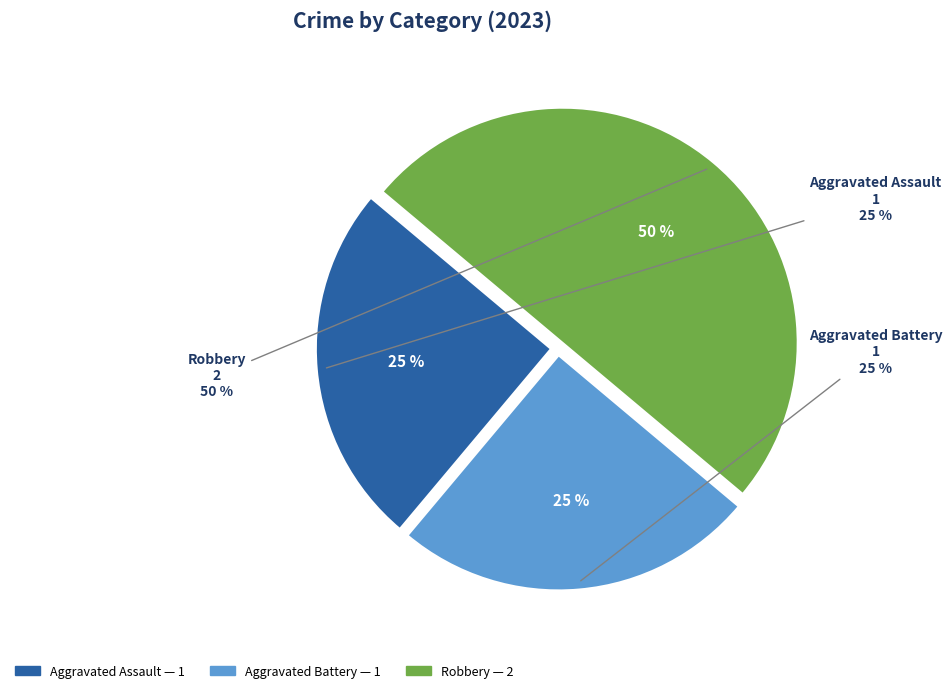

To the nearest percent, what percentage of the pie is Aggravated Battery?

25%